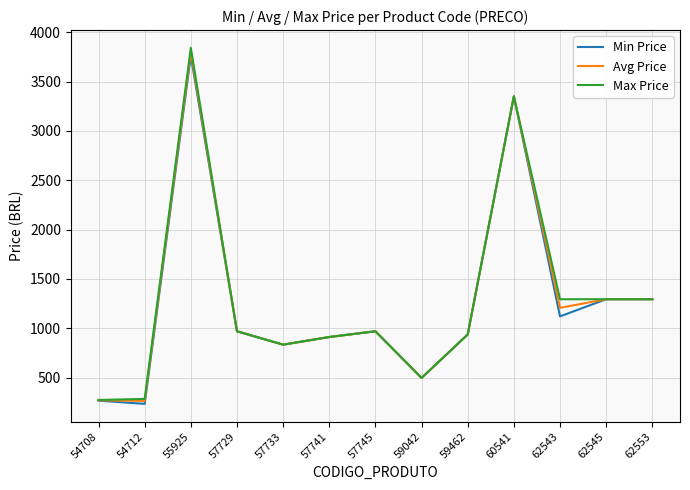

What is the total value across all series at 62543?

3620.1